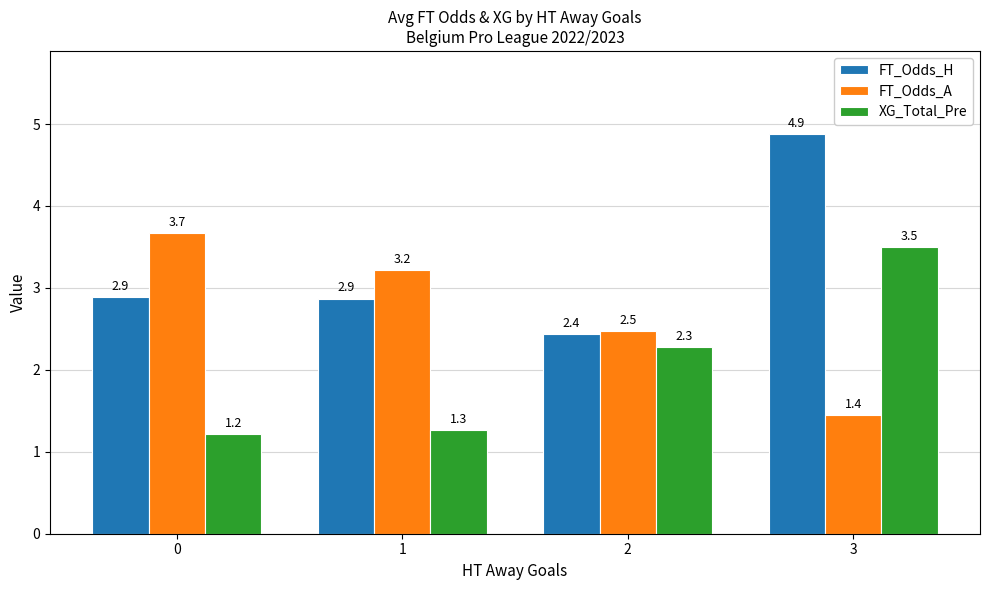

How many series are shown in this chart?

3